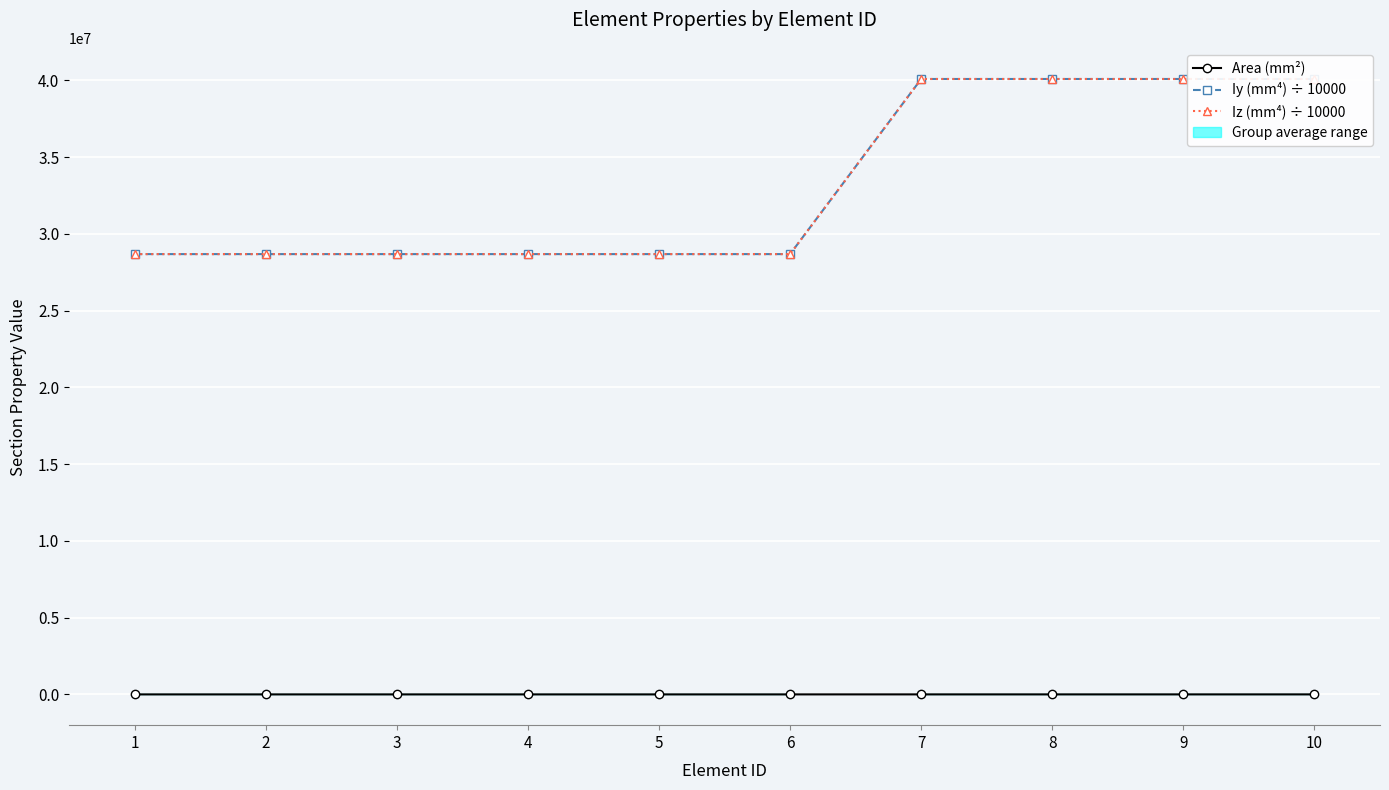

Reading left to right, what are all the values shown in this chart?

Area (mm²): 1=2845.2	2=2845.2	3=2845.2	4=2845.2	5=2845.2	6=2845.2	7=3625.8	8=3625.8	9=3625.8	10=3625.8
Iy (mm⁴) ÷ 10000: 1=28678345.9	2=28678345.9	3=28678345.9	4=28678345.9	5=28678345.9	6=28678345.9	7=40083087.6	8=40083087.6	9=40083087.6	10=40083087.6
Iz (mm⁴) ÷ 10000: 1=28678345.9	2=28678345.9	3=28678345.9	4=28678345.9	5=28678345.9	6=28678345.9	7=40083087.6	8=40083087.6	9=40083087.6	10=40083087.6